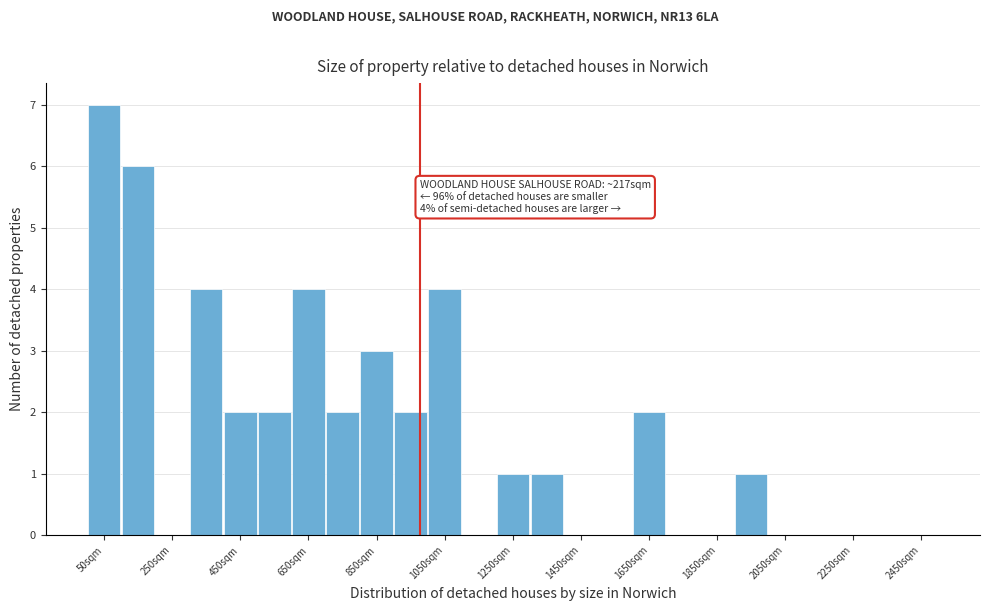

Over which range of the x-axis is the bar tallest?

0 to 100